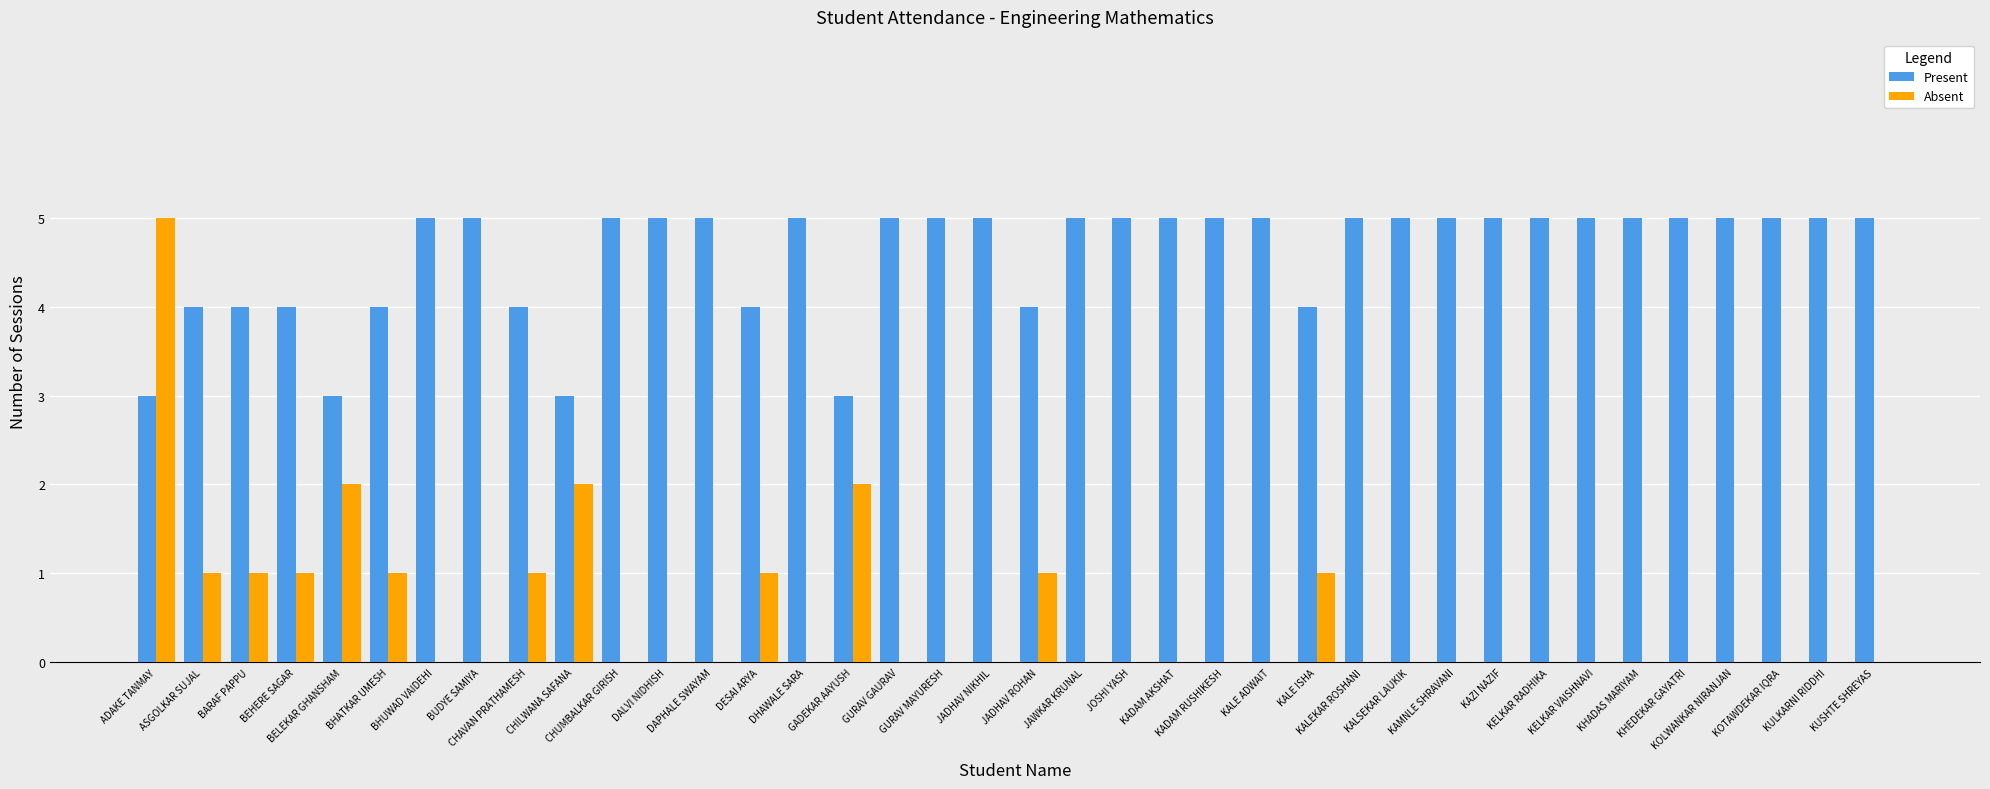

Which series has the largest total across all categories?

Present